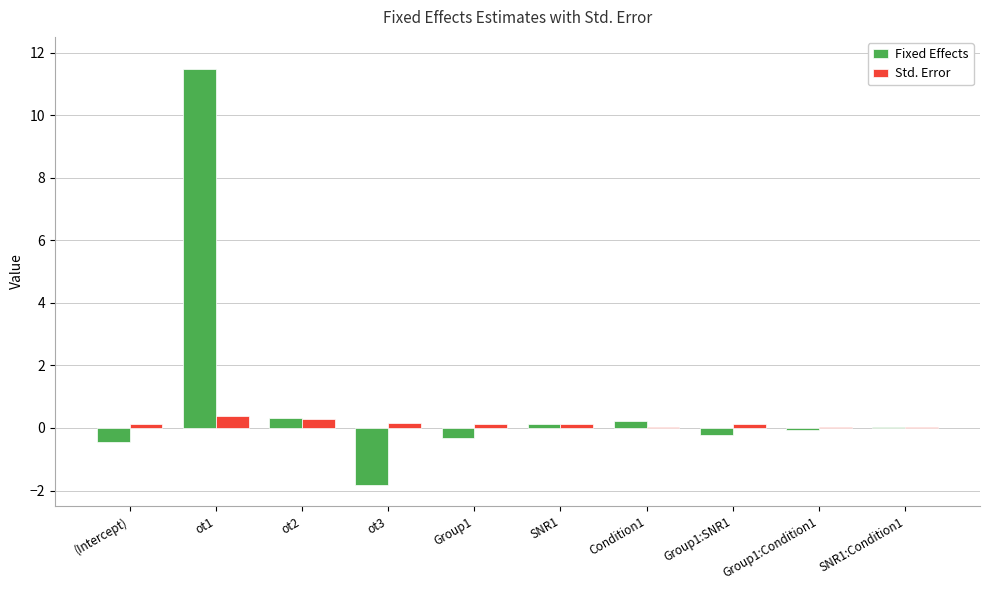

What is the sum of all Fixed Effects values?

9.3